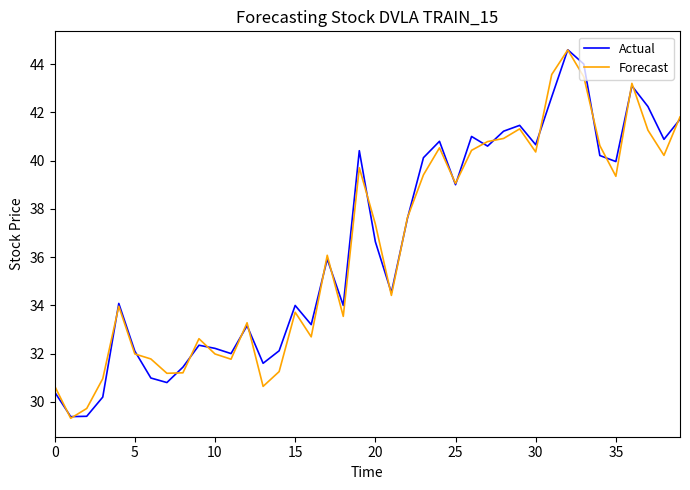

What is the maximum value for Forecast?

44.6